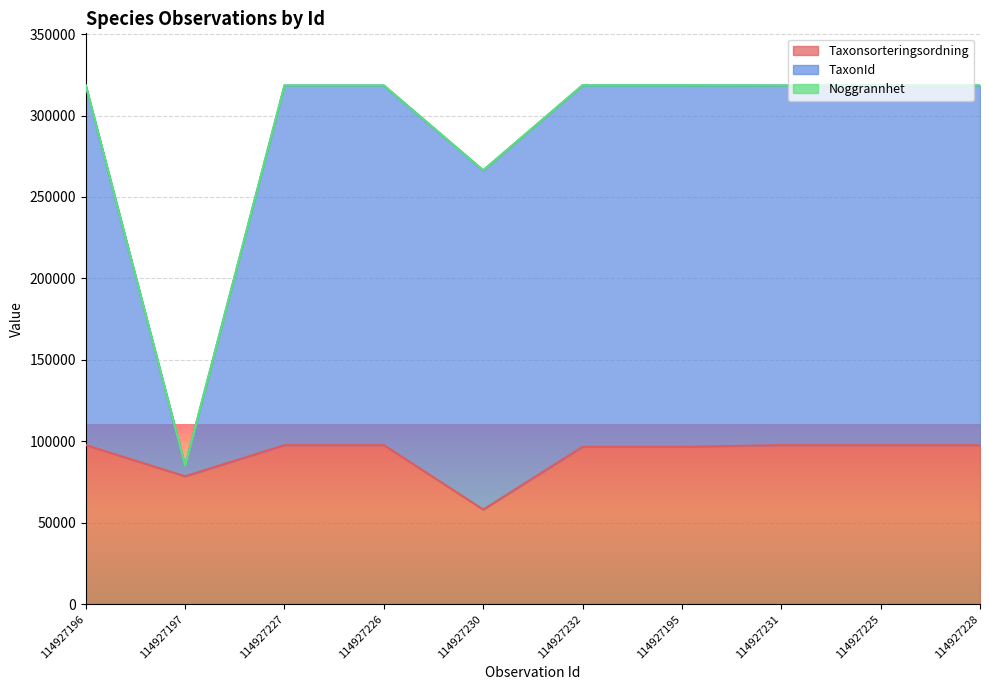

Which series has the largest range (max minus min)?

TaxonId